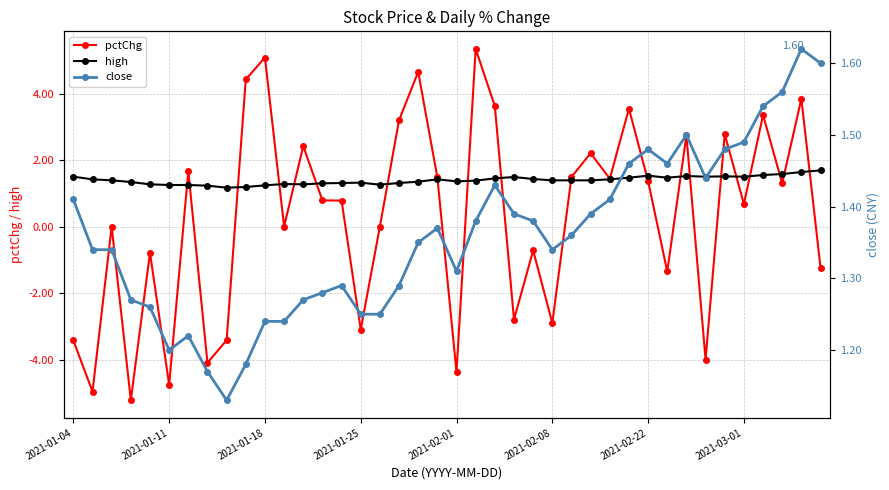

What is the difference between the maximum and minimum values in the high series?

0.5